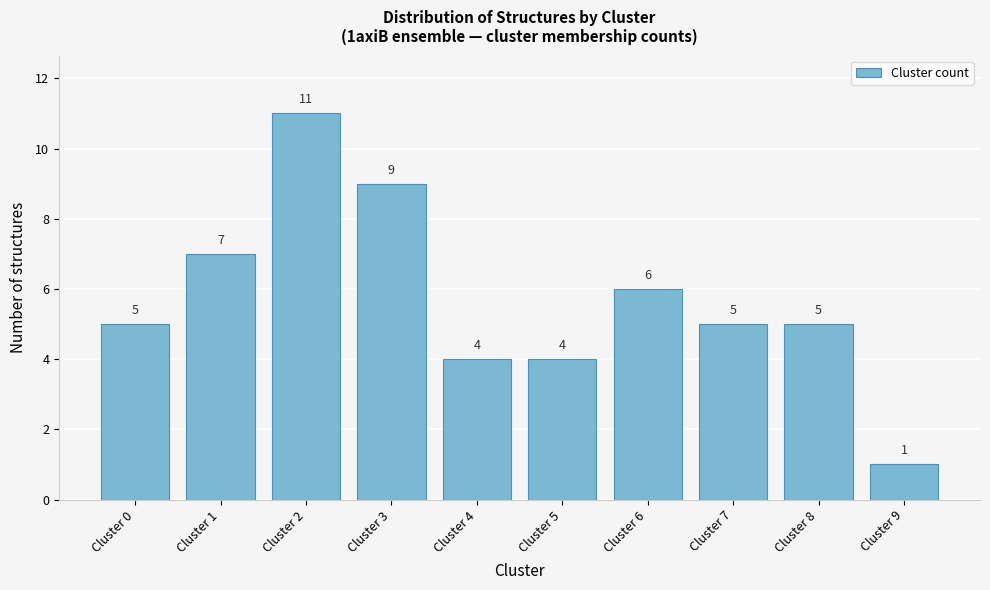

Reading left to right, extract all data points from this chart.

Cluster 0=5	Cluster 1=7	Cluster 2=11	Cluster 3=9	Cluster 4=4	Cluster 5=4	Cluster 6=6	Cluster 7=5	Cluster 8=5	Cluster 9=1